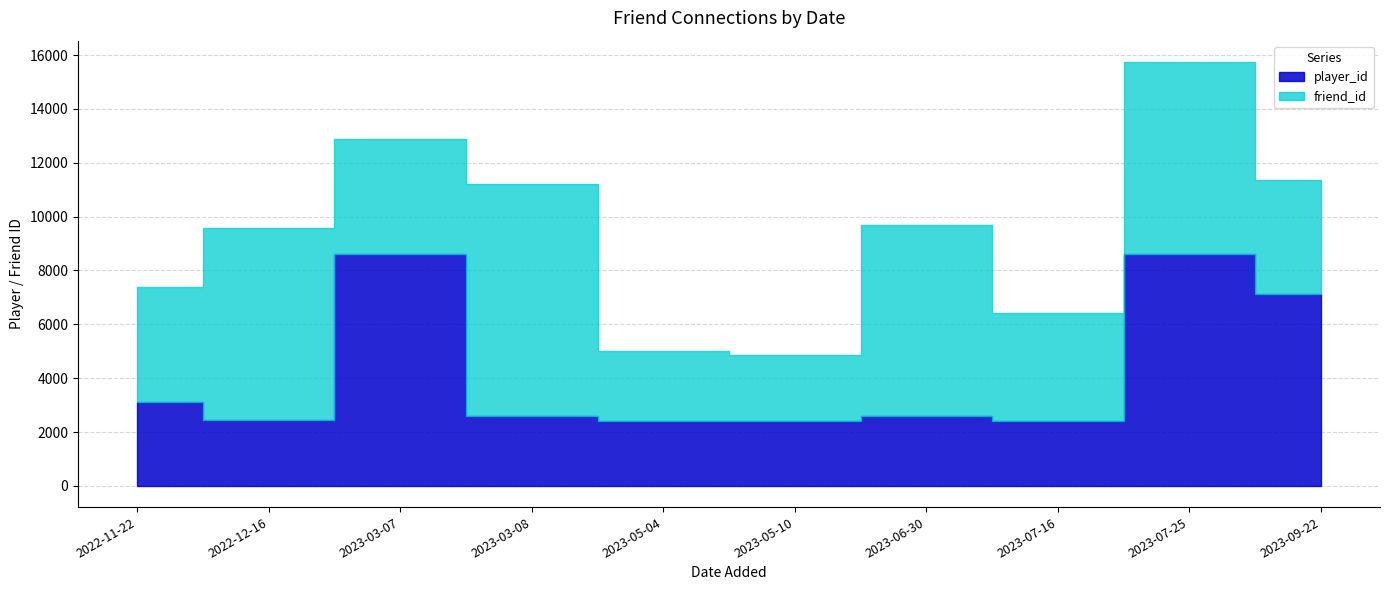

List the series in order of their peak value, lowest first.

player_id, friend_id